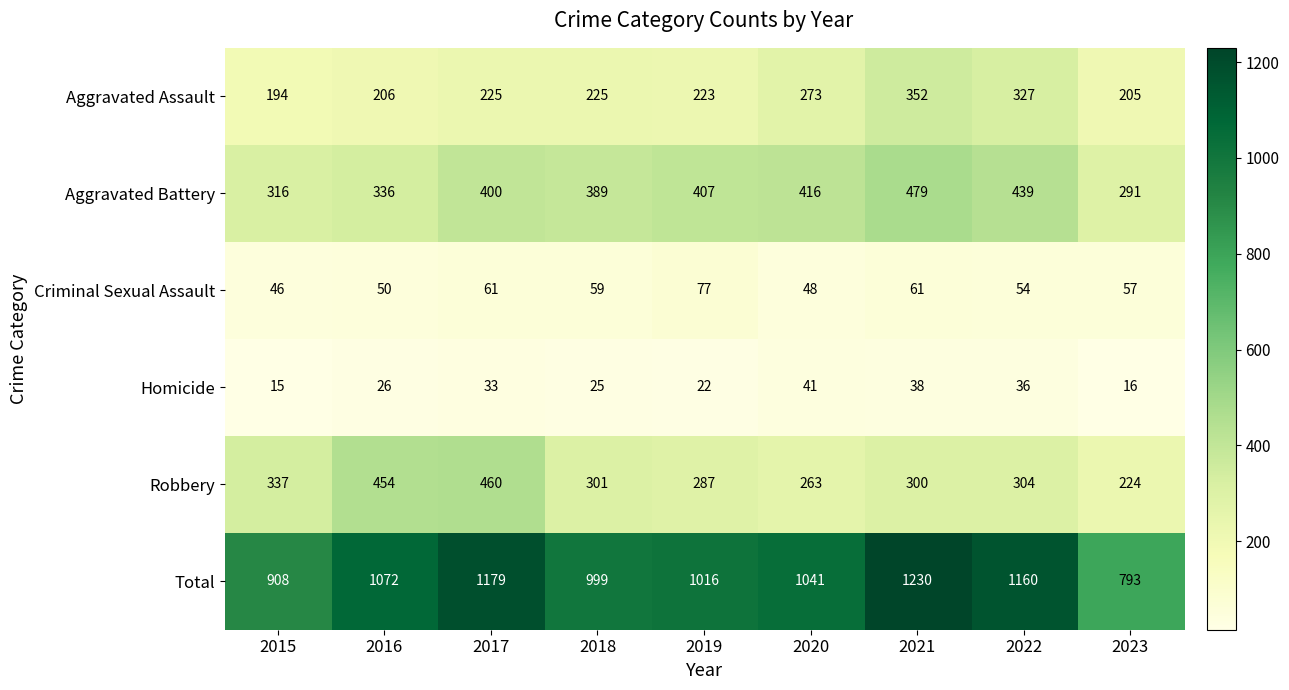

Which label corresponds to the smallest value in the chart?

2015